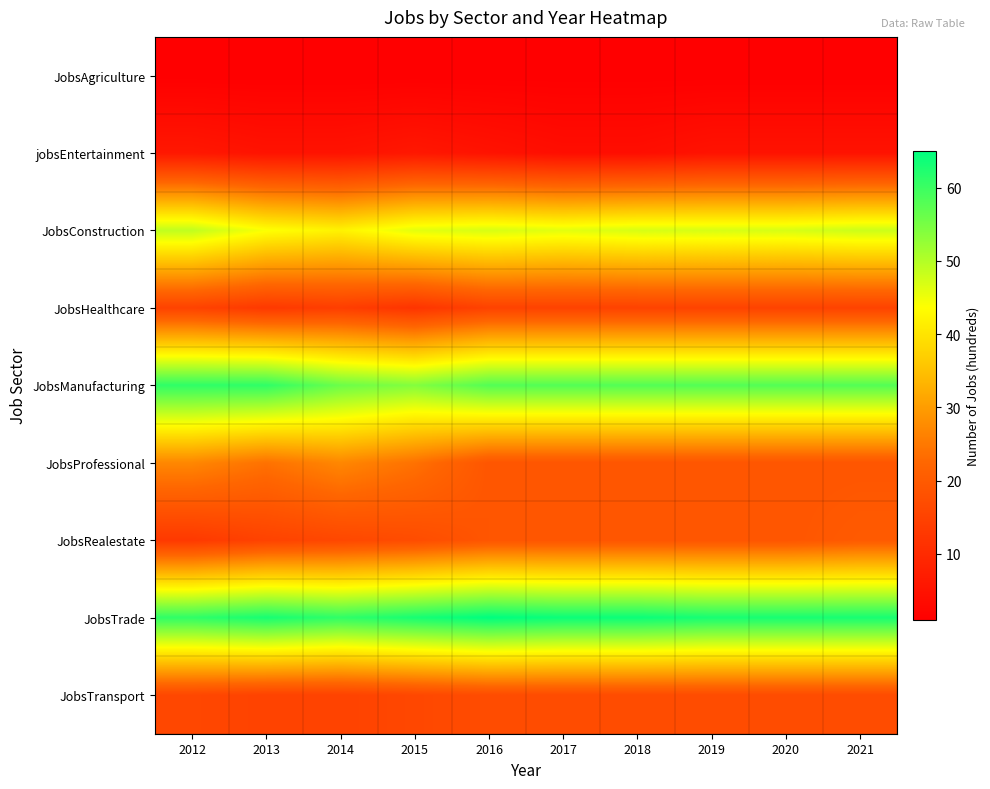

At which category does the chart reach its peak across all series?

2016